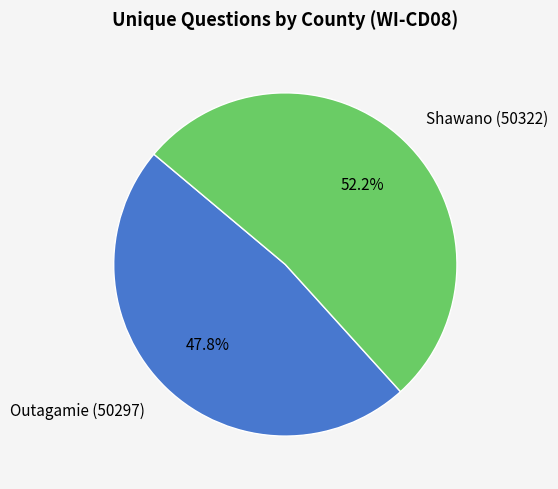

Count the number of slices in the pie.

2